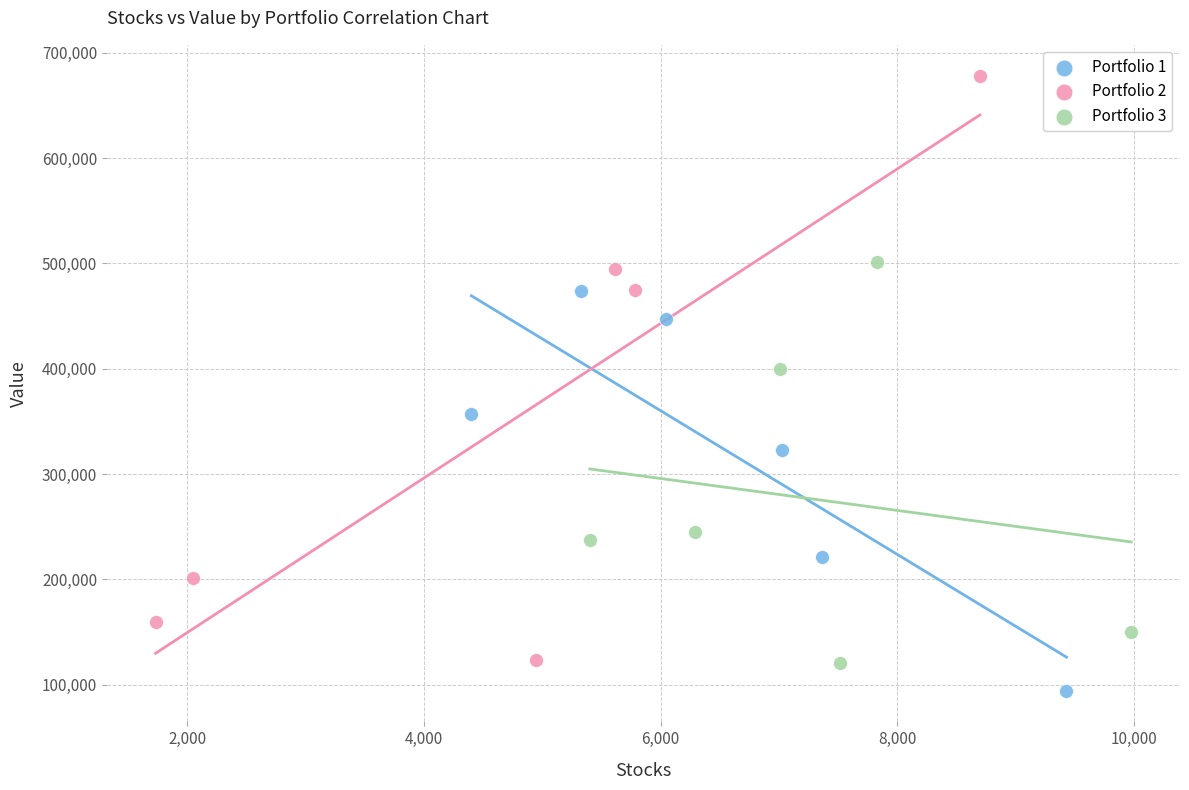

Which series contains the lowest Y value?

Portfolio 1